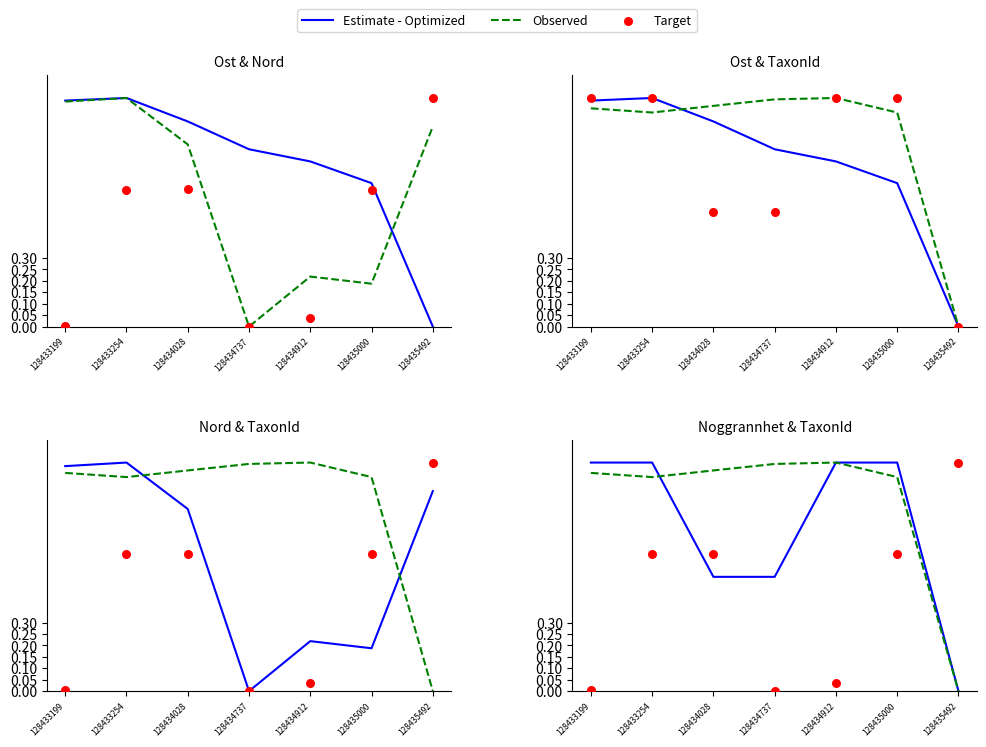

Is the value of Estimate - Optimized at 128435492 greater than the value of Target at 128434737?

No